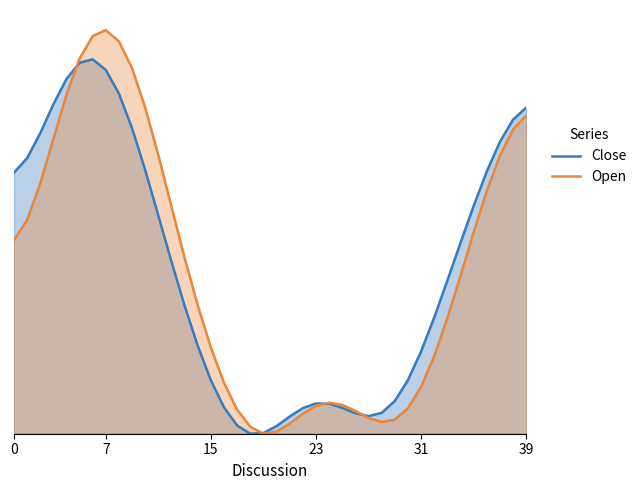

Rank the series at 35 from highest to lowest value.

Close, Open